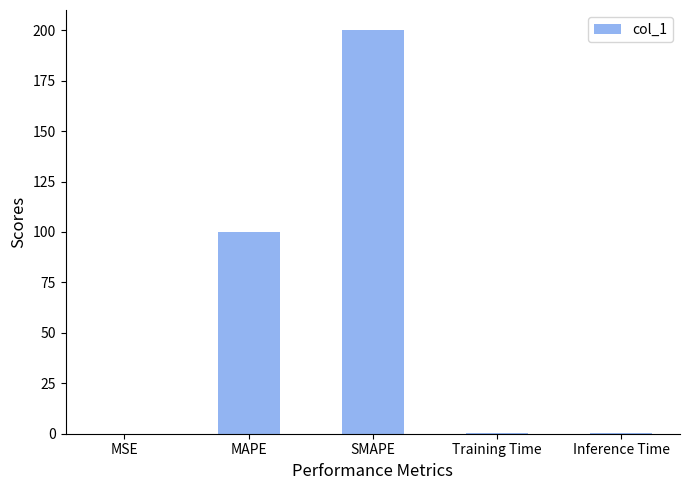

Between SMAPE and Training Time, which is larger?

SMAPE